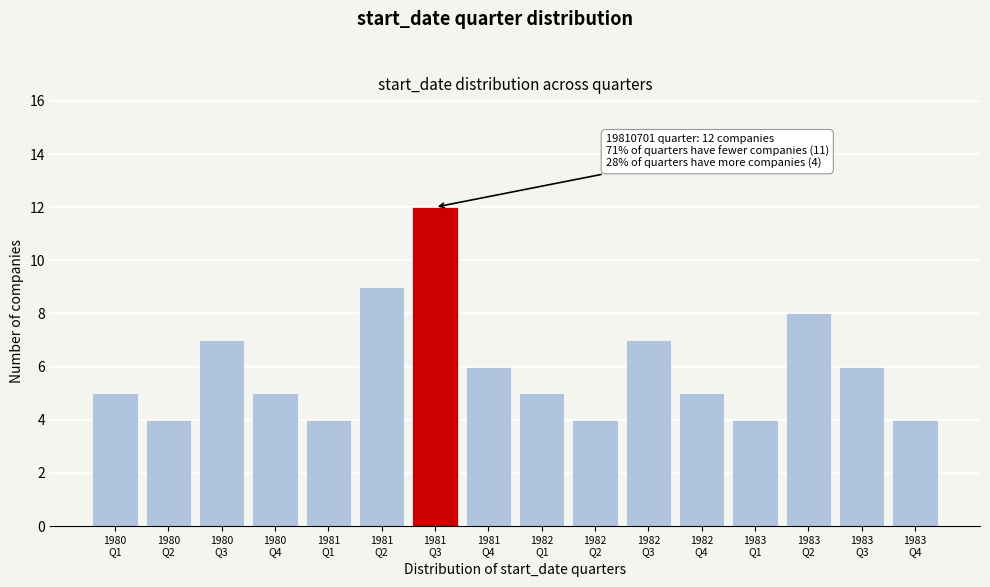

Reading right to left, list all the values displayed in this chart.

4	6	8	4	5	7	4	5	6	12	9	4	5	7	4	5